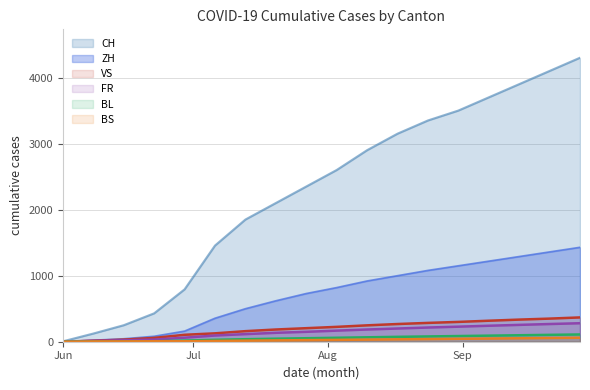

What is the maximum value shown in the chart?

4300